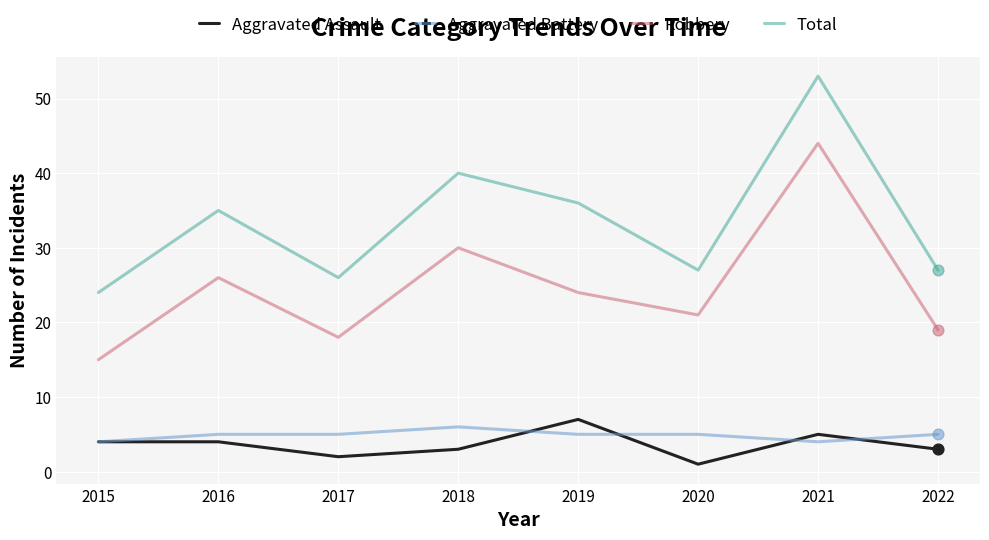

What is the spread (max minus min) of values at 2021?

49